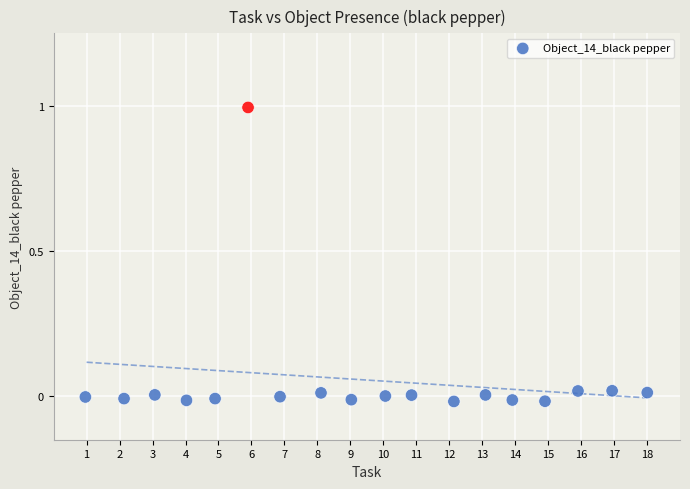

What is the range of X values (max minus min)?

17.0